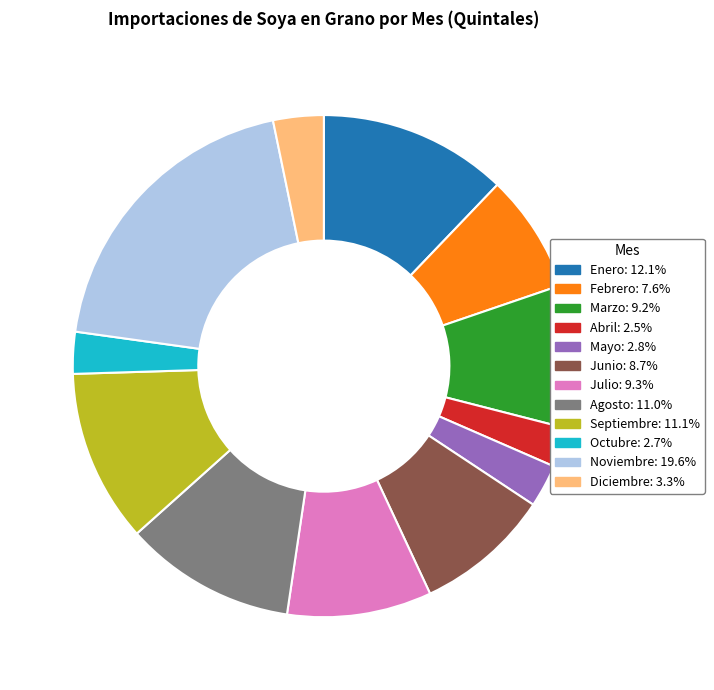

How many segments does this pie chart have?

12